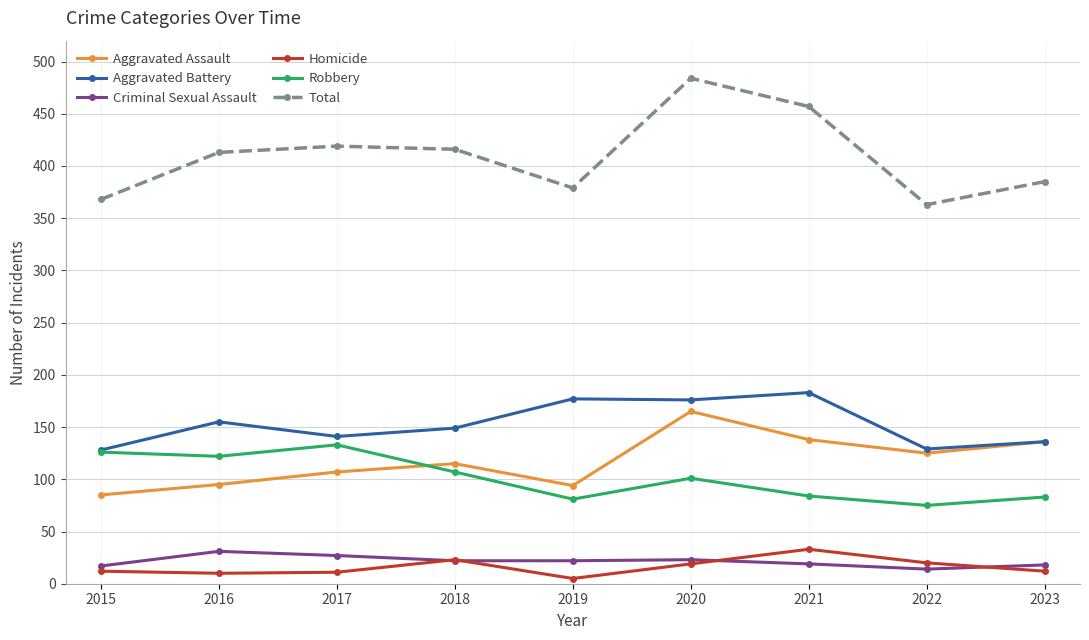

What is the minimum value for Aggravated Assault?

85